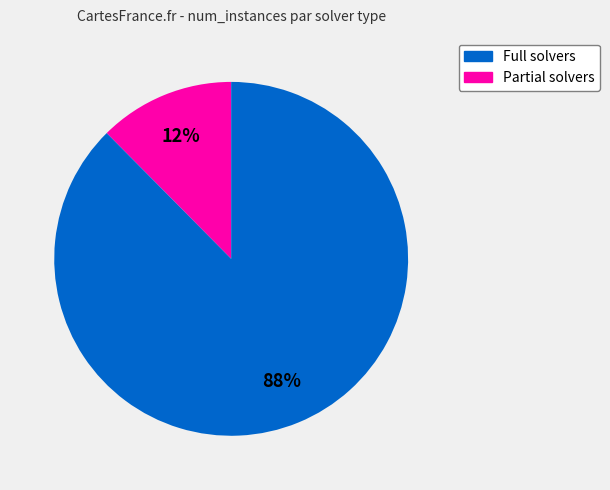

How many segments does this pie chart have?

2